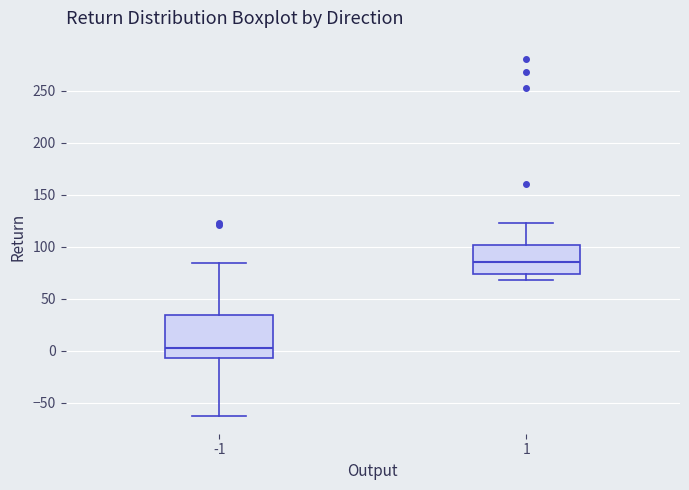

Which box has the lowest median line?

-1